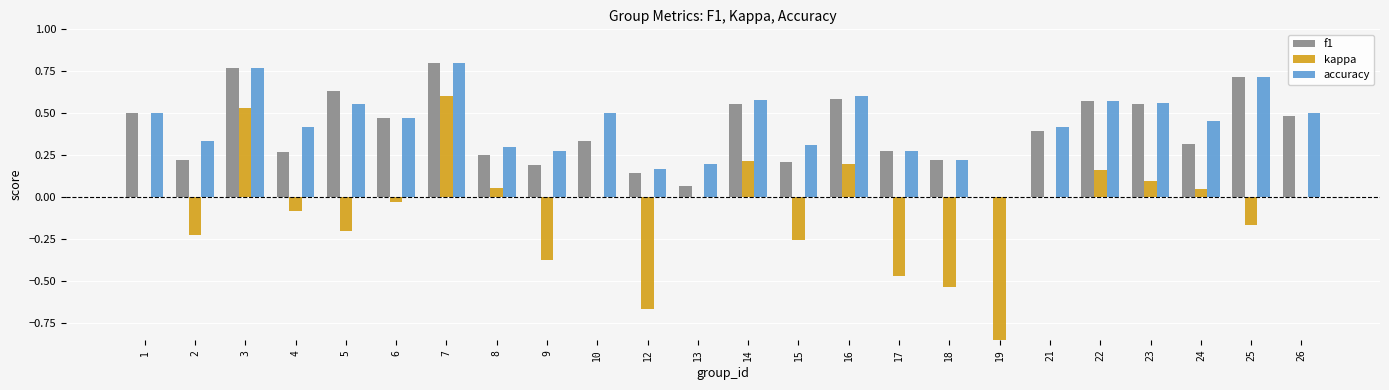

Which series has the widest spread of values?

kappa